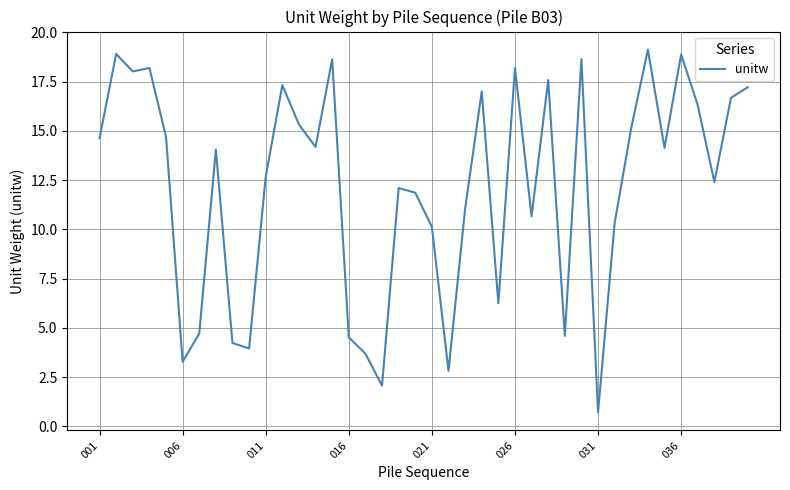

What is the minimum value shown in the chart?

0.7